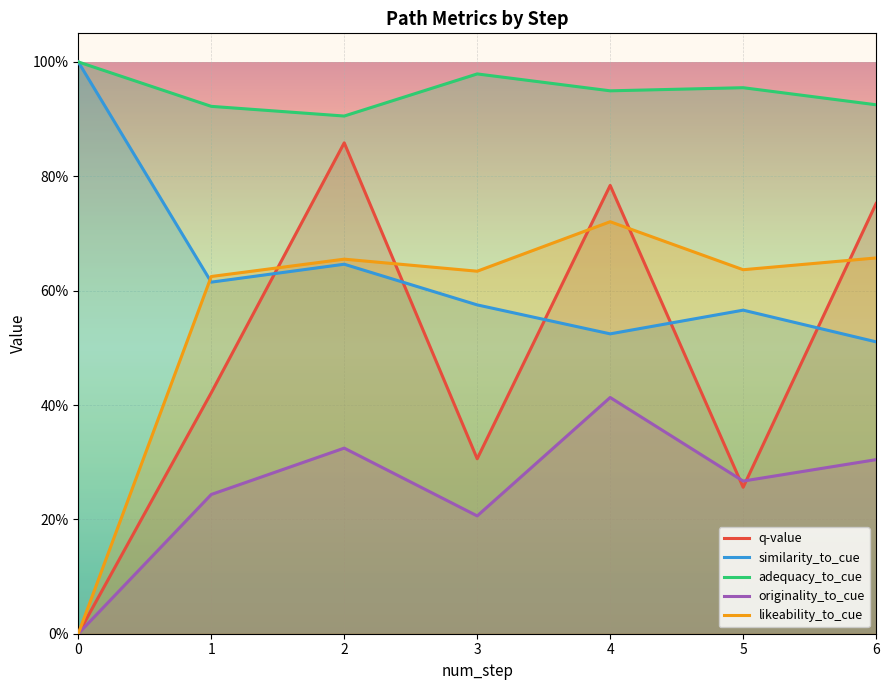

Read the similarity_to_cue value at 2.

0.6